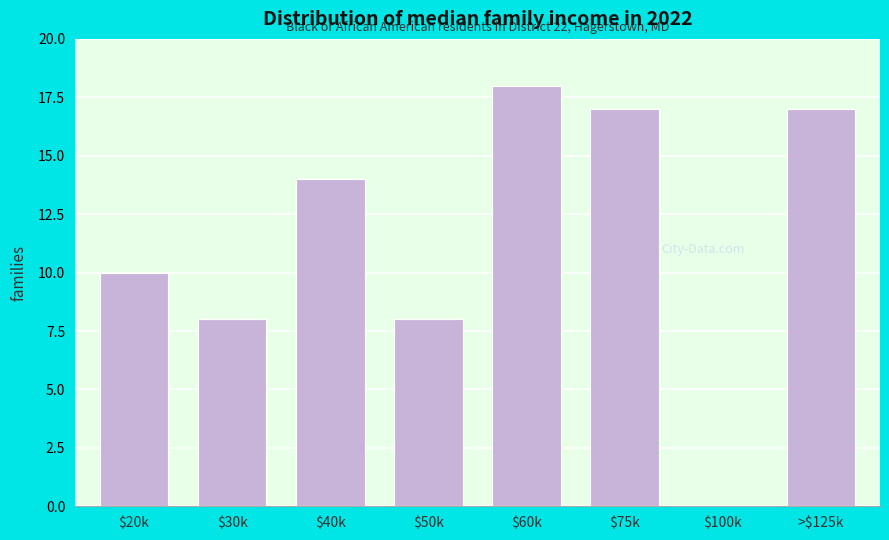

What is the sum of all values?

92